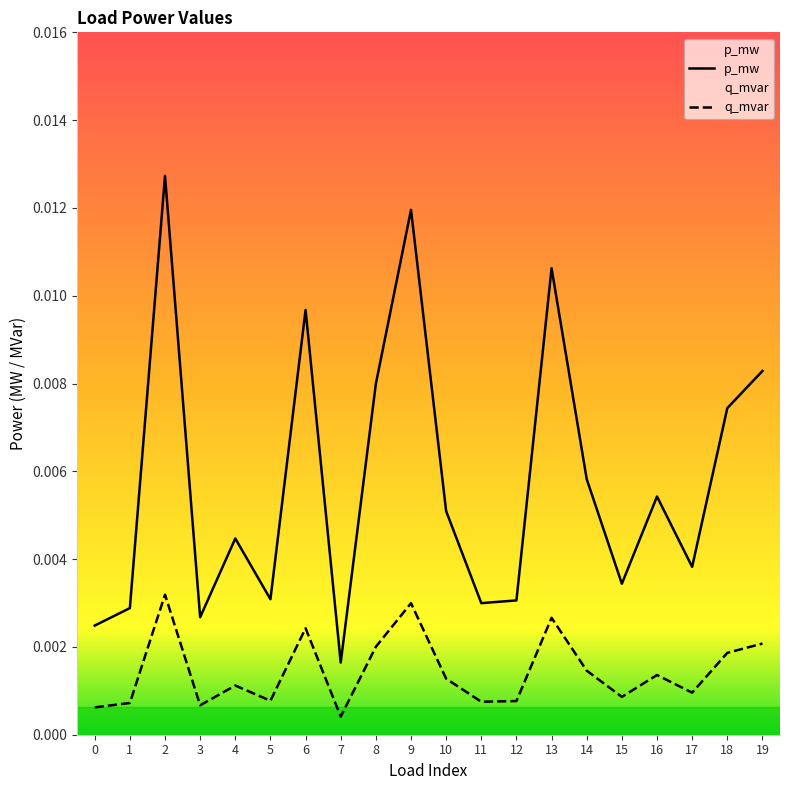

The q_mvar series shows 0.0 at 8. True or false?

False